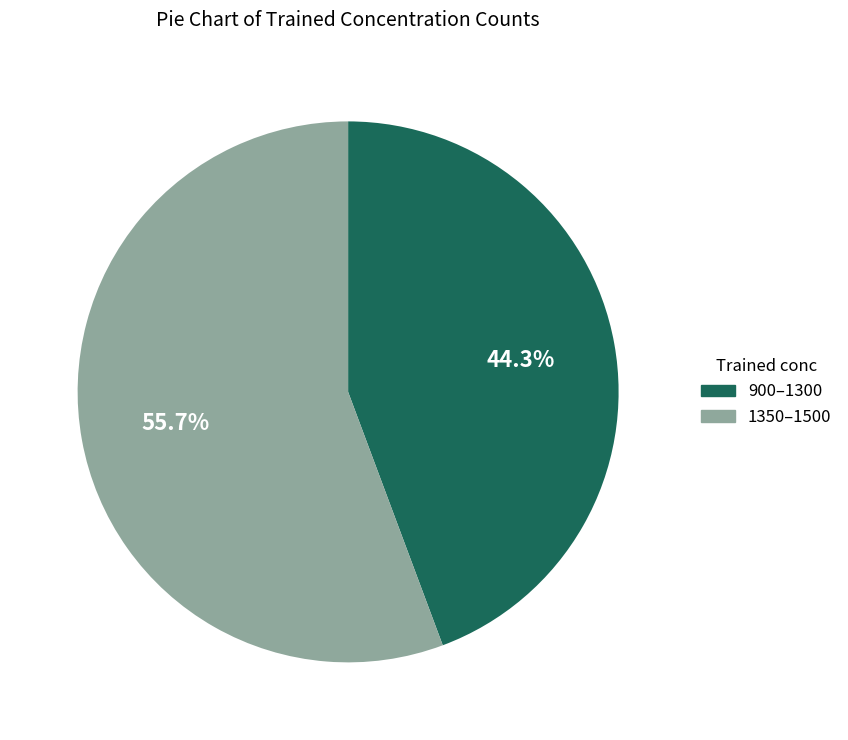

What is the largest slice in the pie chart?

1350